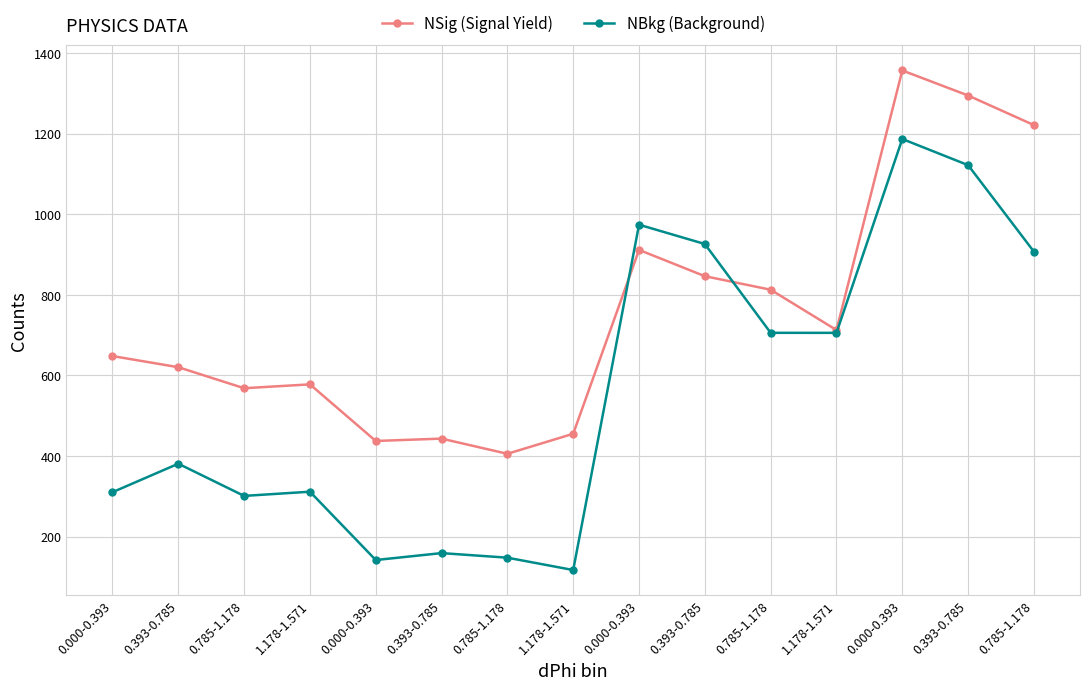

What are all the series names shown in the legend?

NSig (Signal Yield), NBkg (Background)